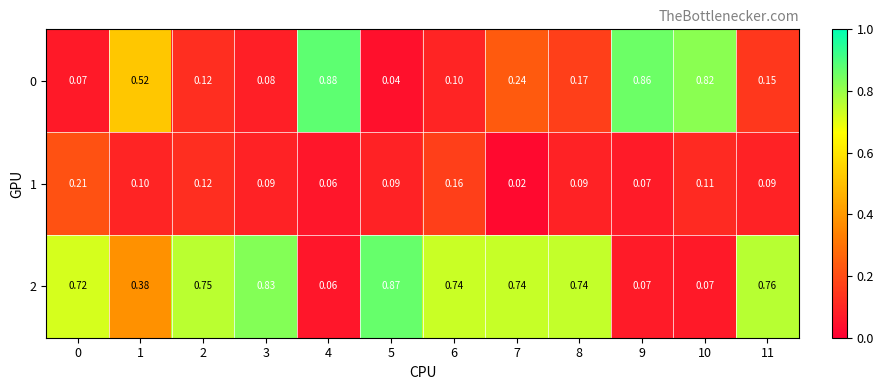

Is the value of 2 at 4 greater than the value of 1 at 8?

No